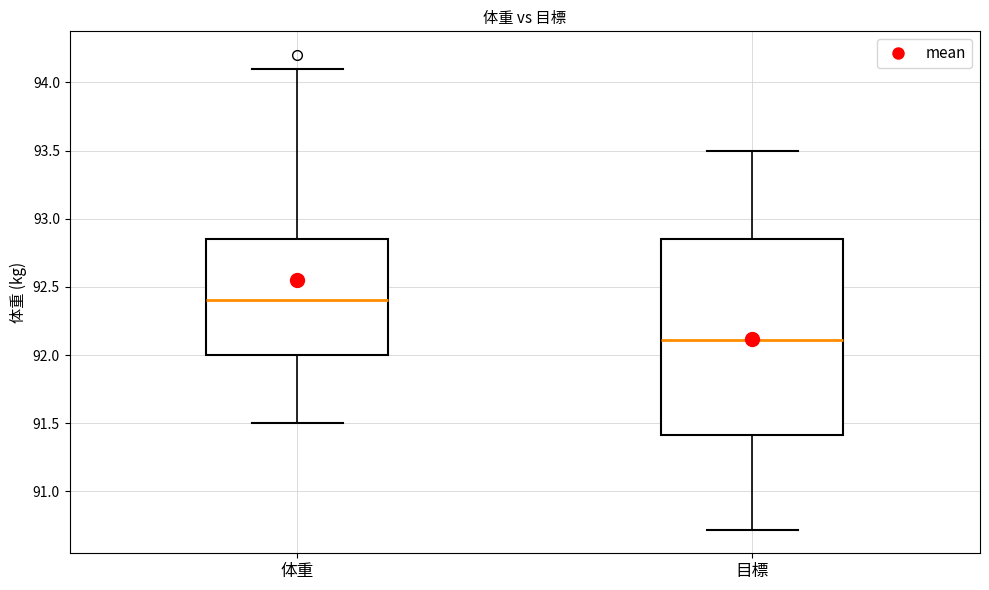

Comparing the boxes themselves (not the whiskers), which one is the tallest?

目標